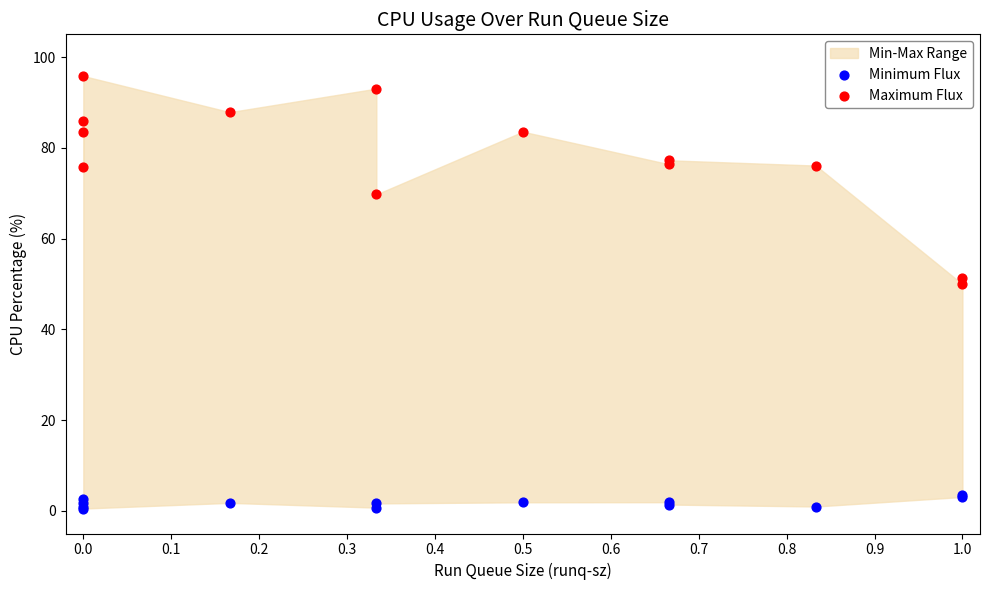

In the Maximum Flux series, what Y value is closest to 72?

69.7